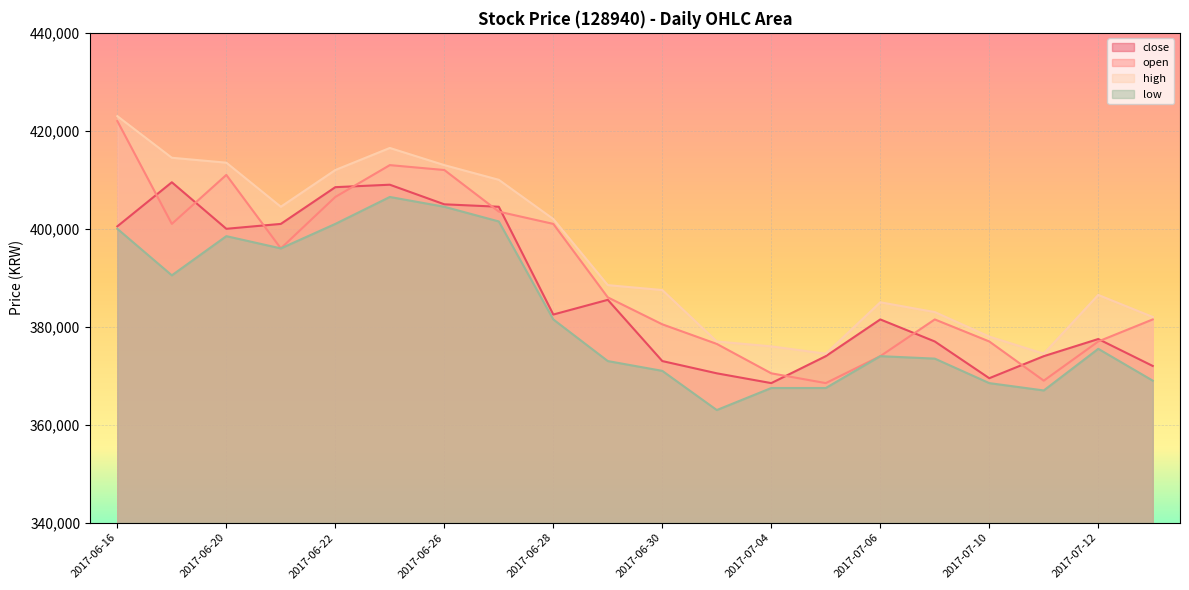

Between 2017-06-30 and 2017-07-12, which is larger?

2017-07-12